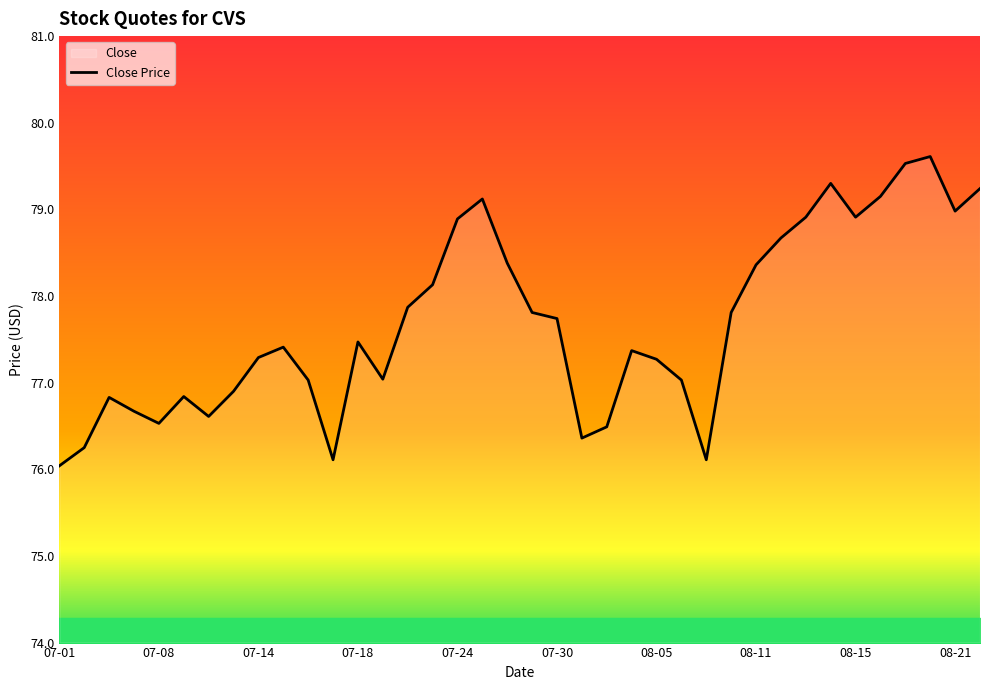

What is the minimum value shown in the chart?

76.0